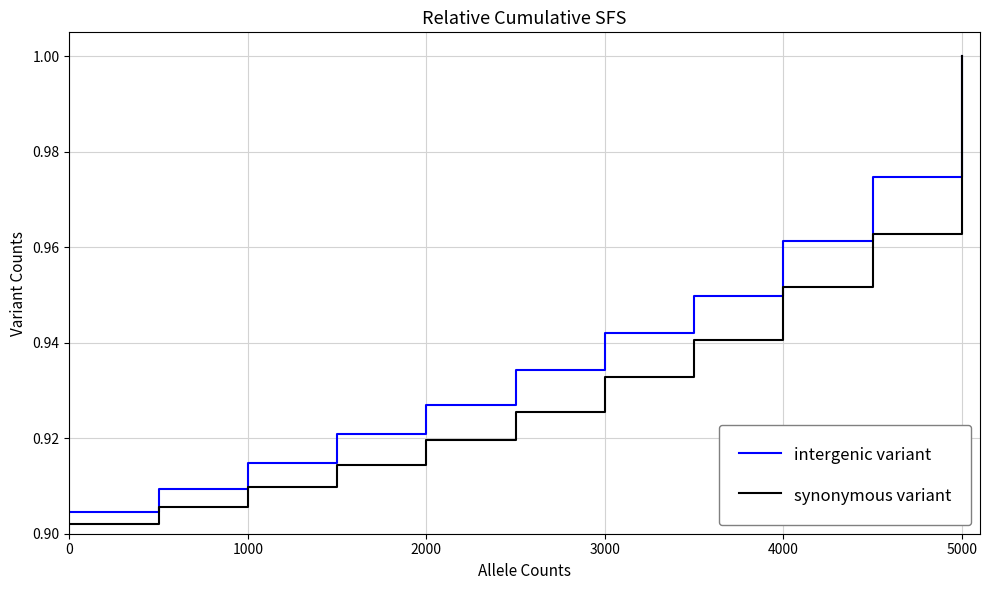

True or false: synonymous variant has more than 2 interior local peaks.

False